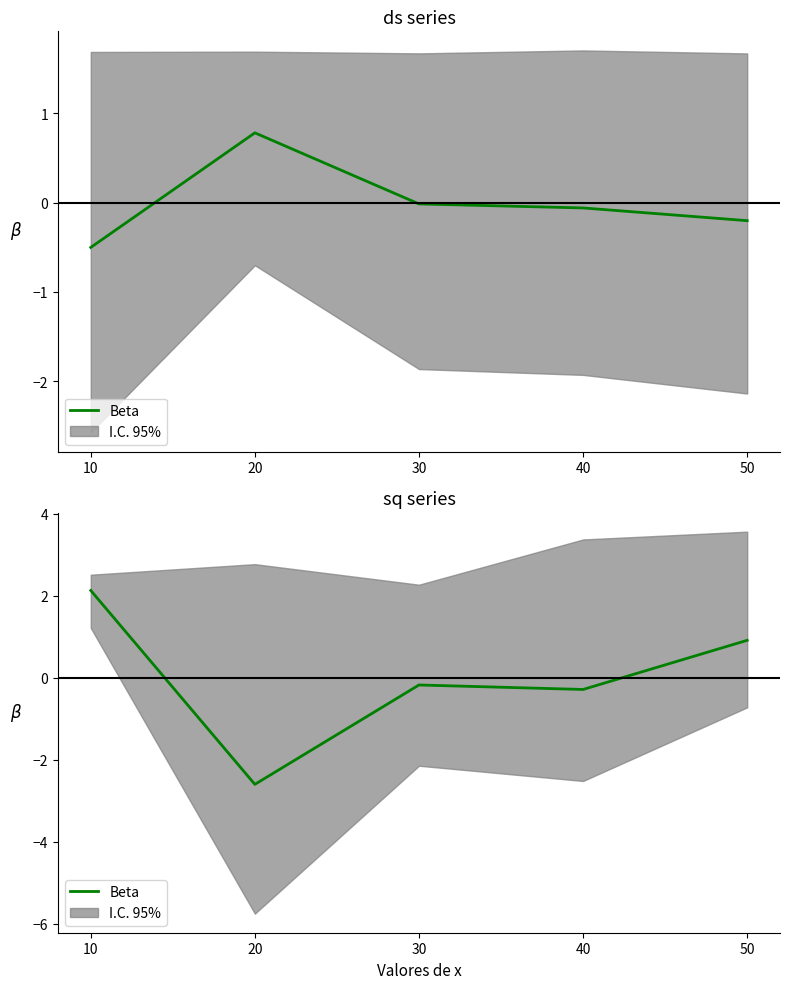

How many data points are above 0?

2